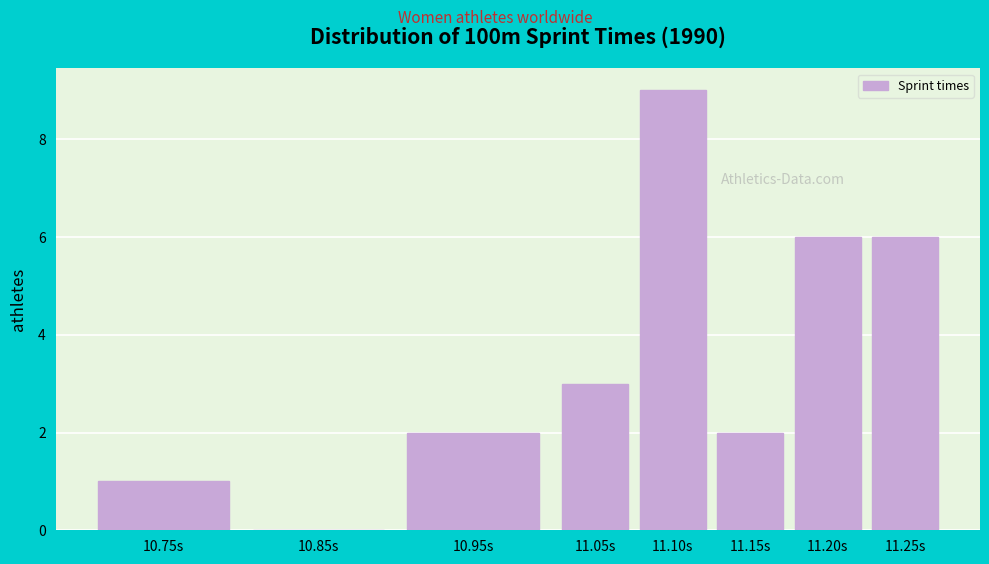

Reading left to right, transcribe all the data shown in this chart.

10.75s=1	10.85s=0	10.95s=2	11.05s=3	11.10s=9	11.15s=2	11.20s=6	11.25s=6